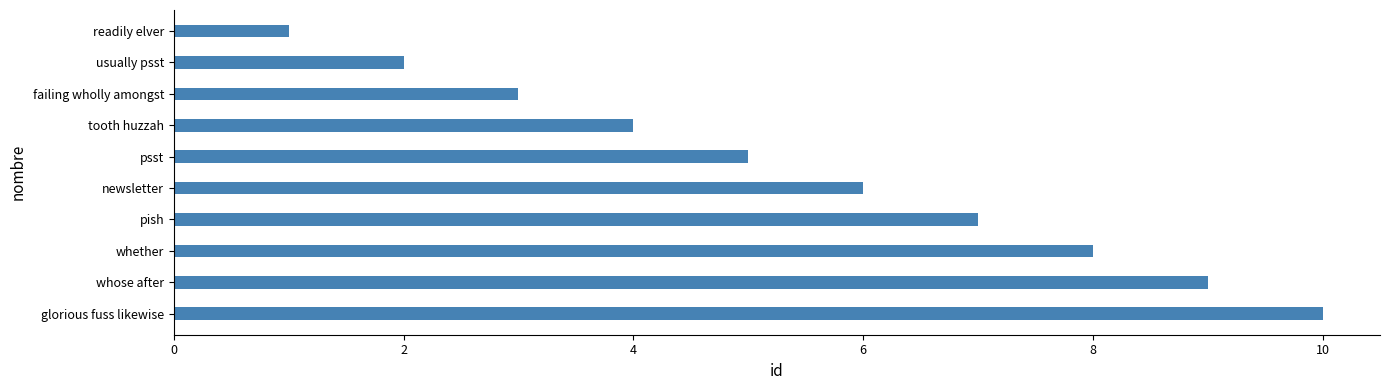

What is the ratio of the value at psst to the value at whether?

0.6